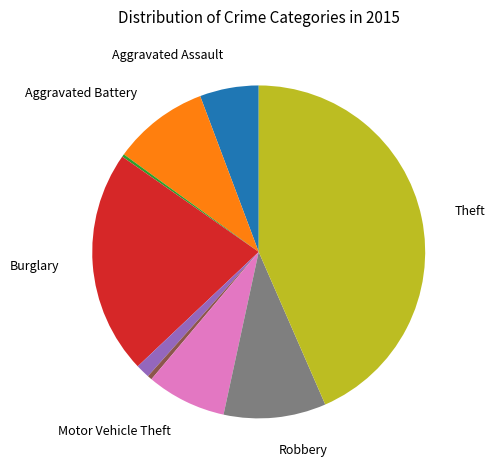

Does any single category account for the majority?

No